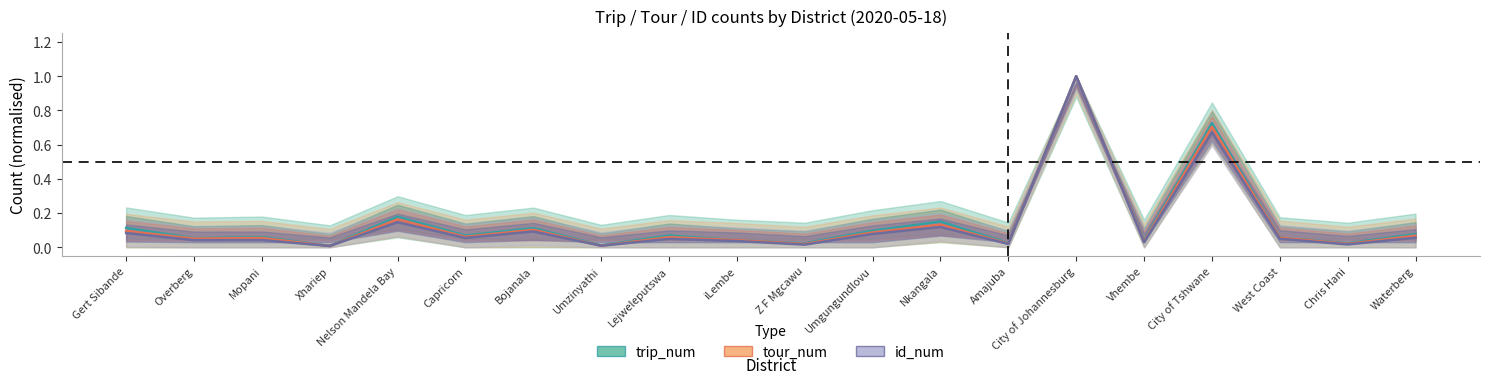

Between which two adjacent categories do id_num and tour_num first intersect?

Mopani and Xhariep